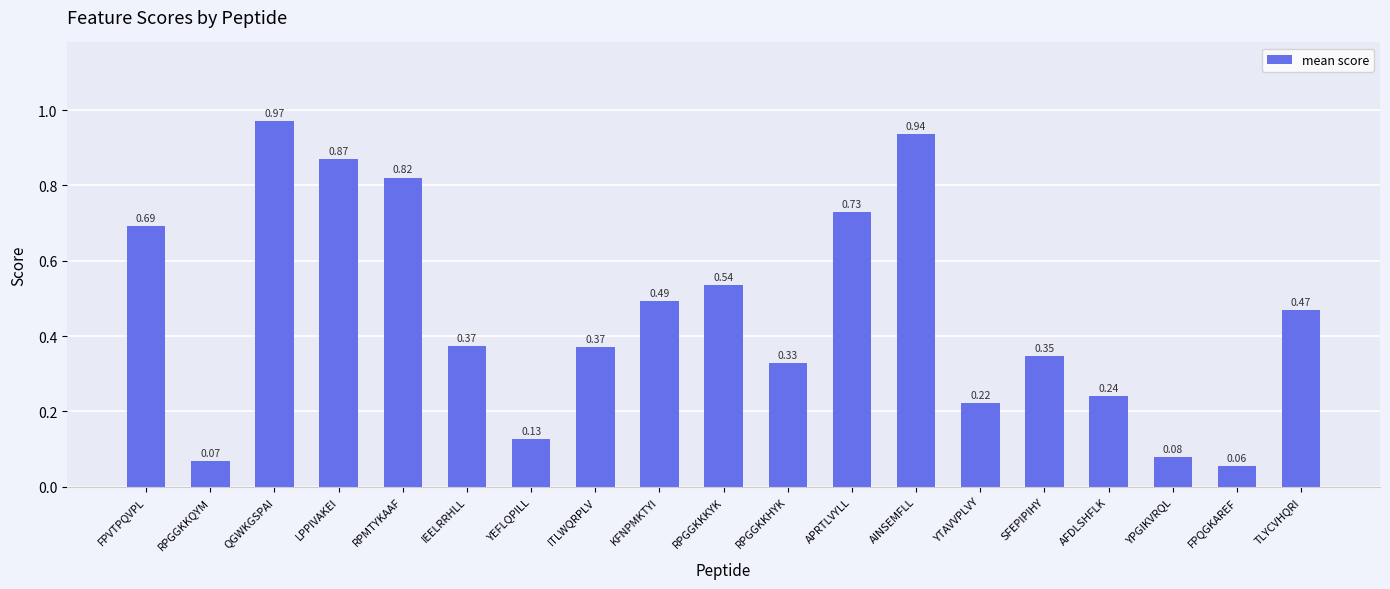

What is the change in value from SFEPIPIHY to TLYCVHQRI?

+0.1